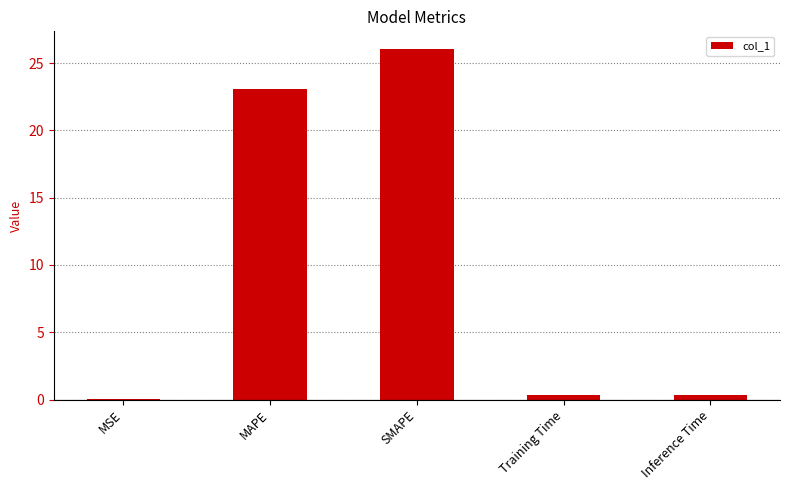

Read the value at MSE.

0.1